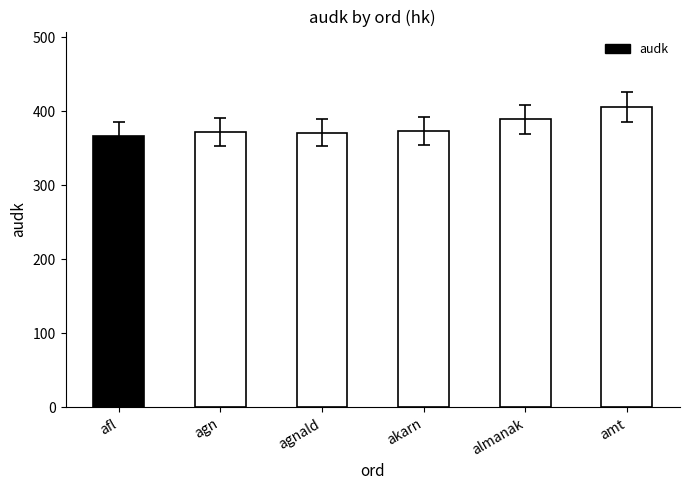

What is the difference between the maximum and minimum values?

39